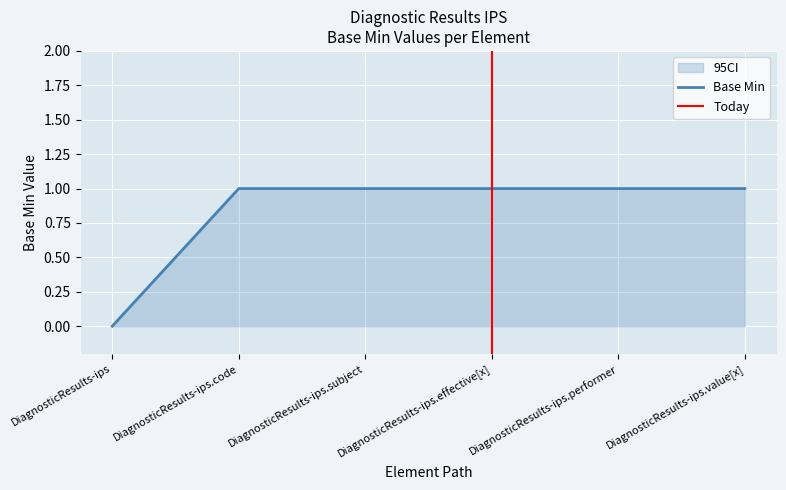

Rank the categories by value from highest to lowest.

DiagnosticResults-ips.code, DiagnosticResults-ips.subject, DiagnosticResults-ips.effective[x], DiagnosticResults-ips.performer, DiagnosticResults-ips.value[x], DiagnosticResults-ips